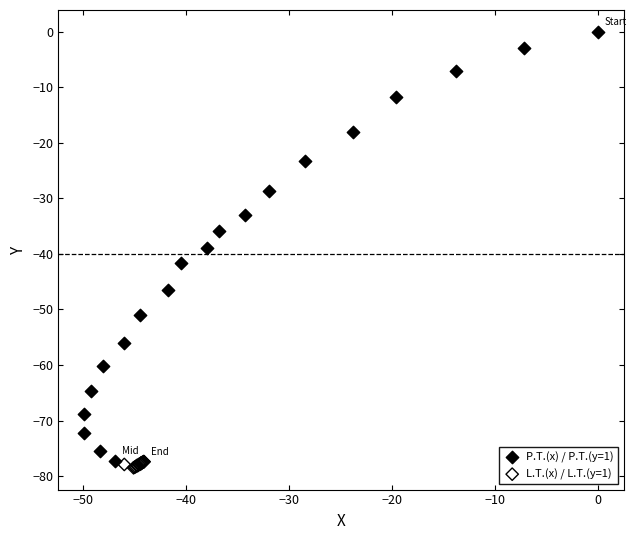

Which series reaches the maximum Y coordinate?

P.T.(x) / P.T.(y=1)